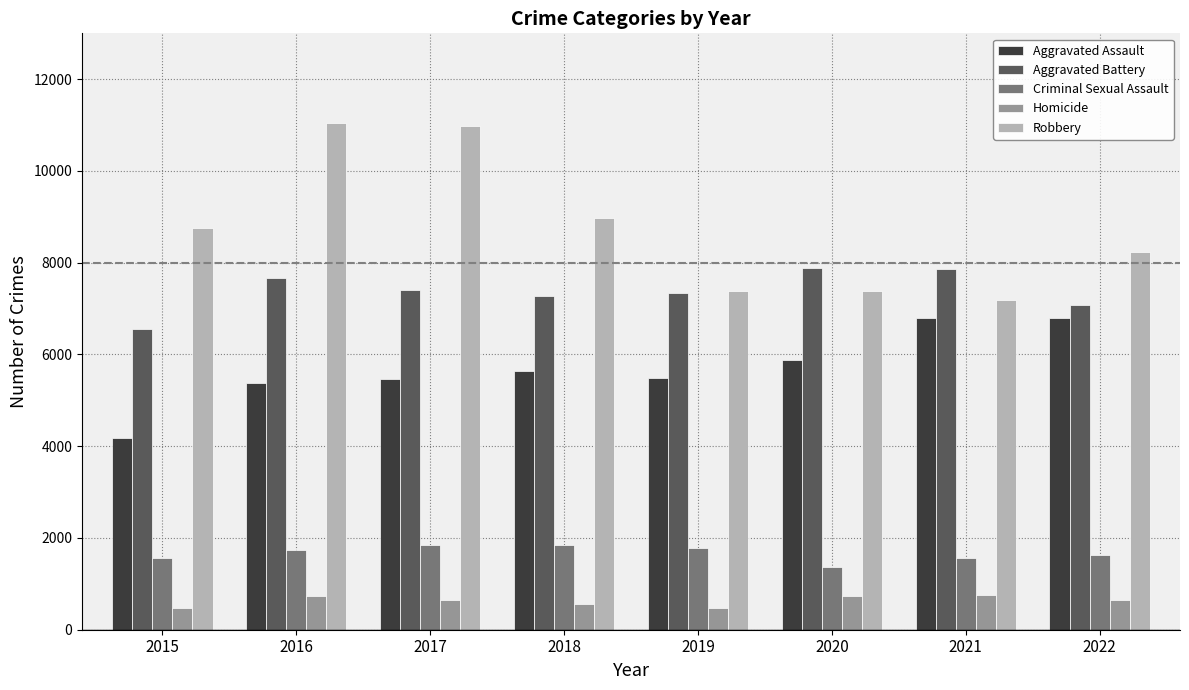

At how many categories does at least one series exceed 4023?

8